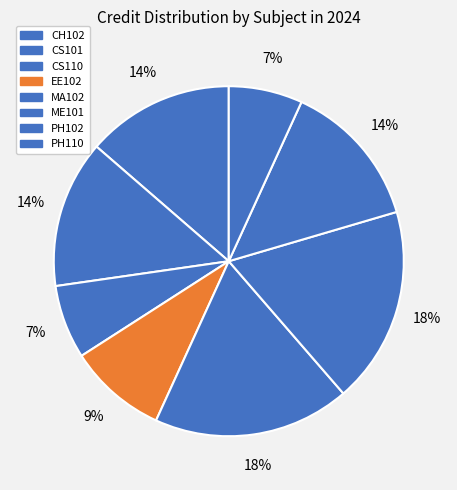

To the nearest percent, what percentage of the pie is CH102?

14%